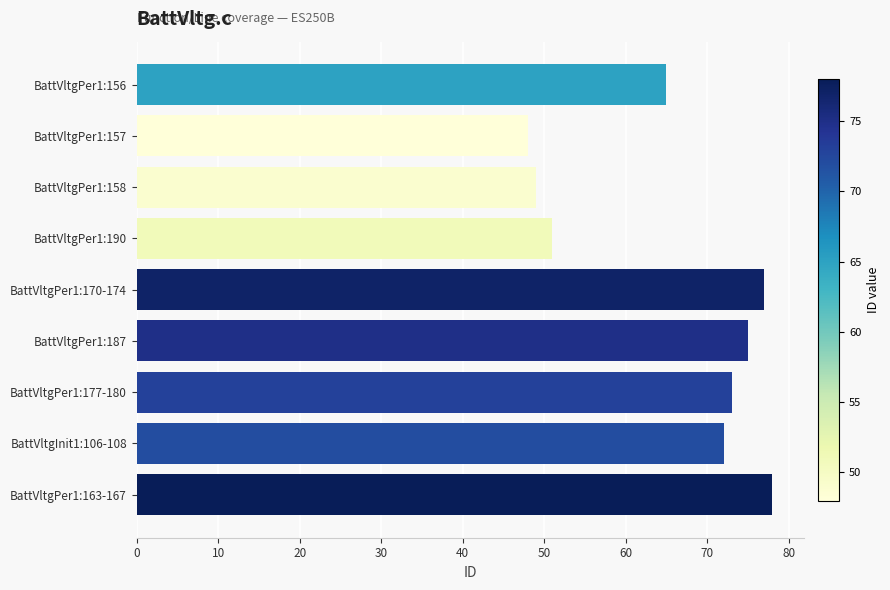

True or false: the data shows 48 at BattVltgPer1:177-180.

False